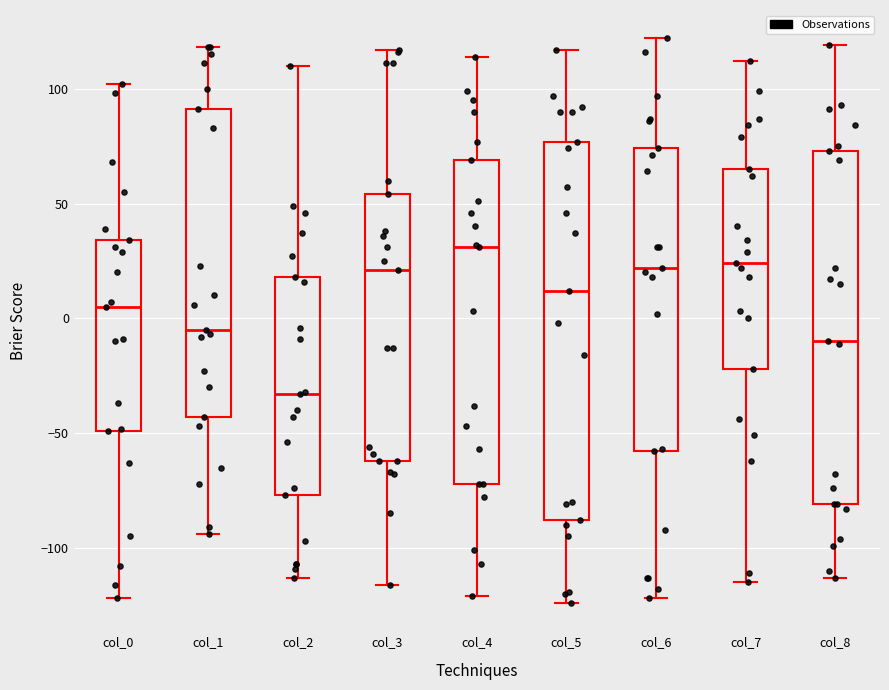

Where does the median line of the box for col_7 sit on the y-axis? The values are not printed on the chart, so give them approximately, as read against the axis.

25